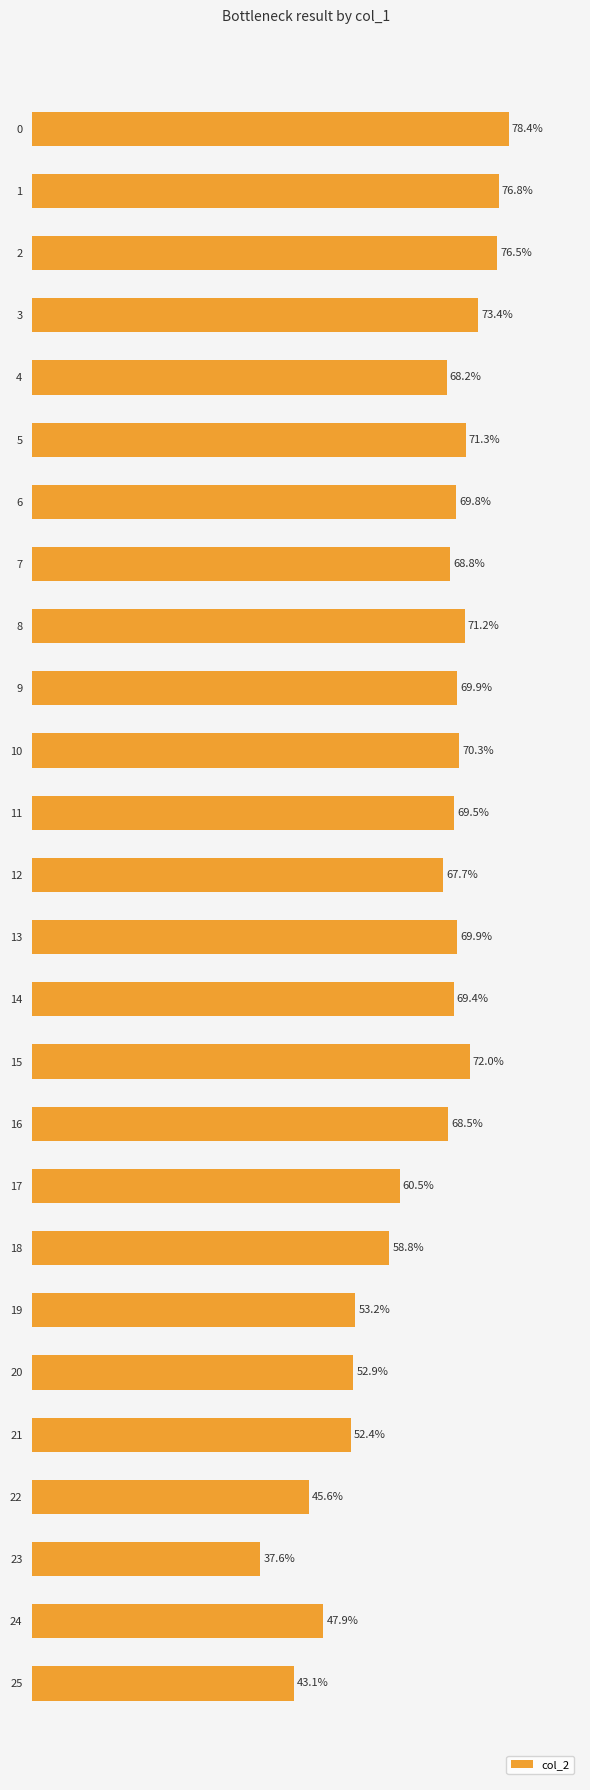

Are the bars horizontal?

Yes